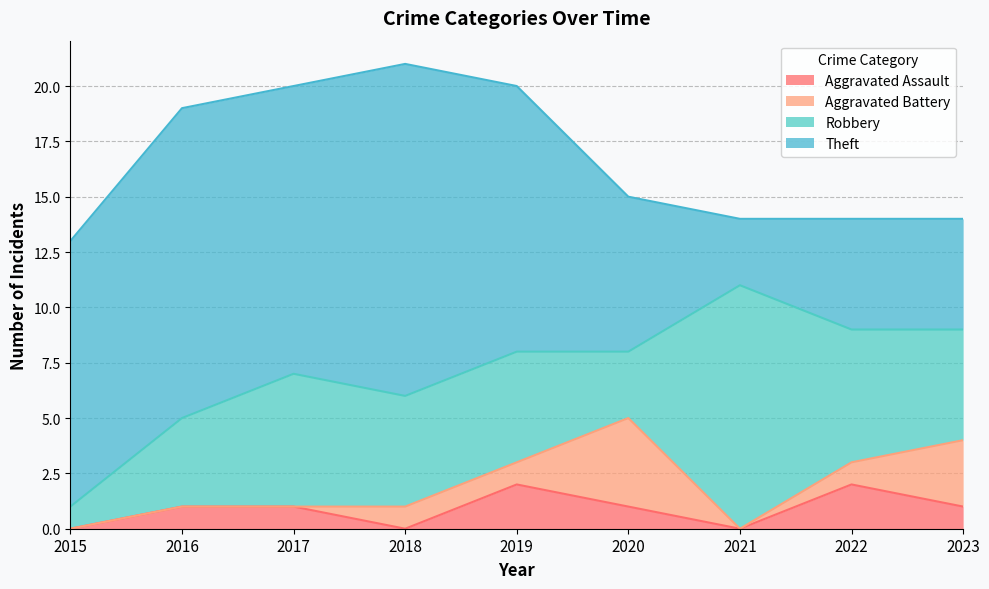

Rank the series by their maximum value, from lowest to highest.

Aggravated Assault, Aggravated Battery, Robbery, Theft